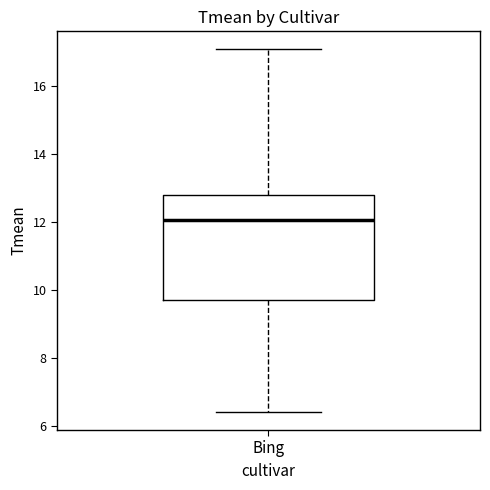

Where does the upper whisker of the box for Bing end on the y-axis? The values are not printed on the chart, so give them approximately, as read against the axis.

17.0